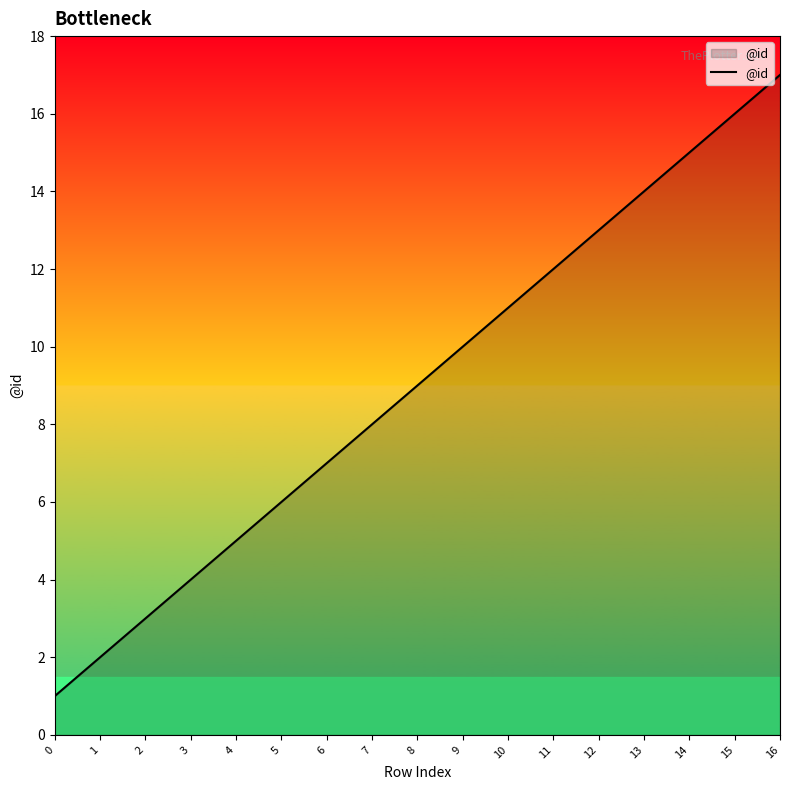

True or false: the data shows 6 at 11.

False